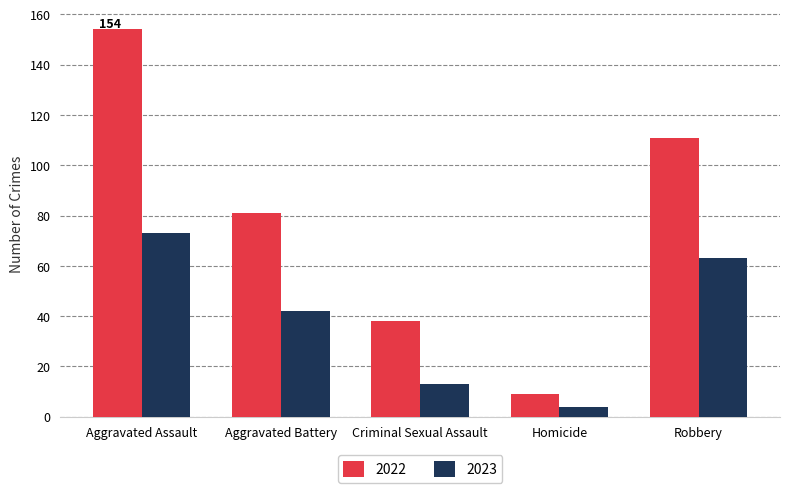

List the series in order of their overall mean, lowest first.

2023, 2022